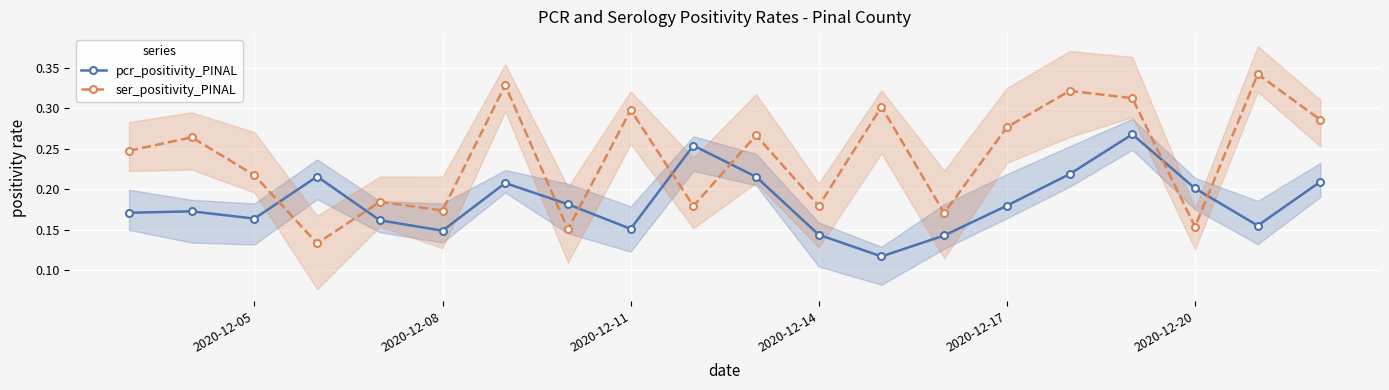

Which series has the largest range (max minus min)?

ser_positivity_PINAL